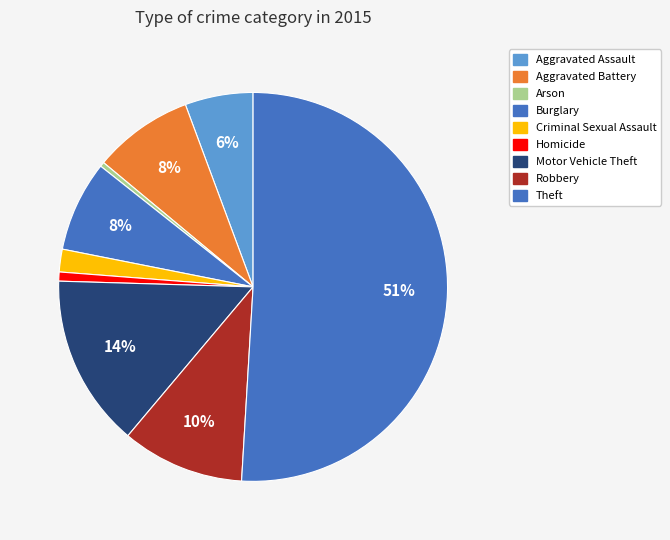

How many segments does this pie chart have?

9